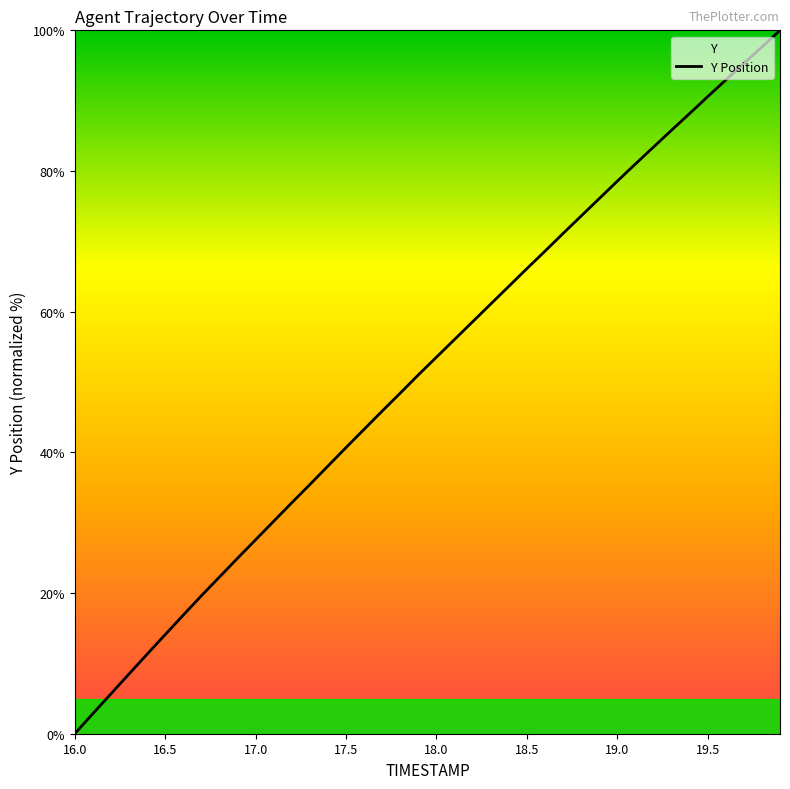

Which label corresponds to the smallest value in the chart?

16.0